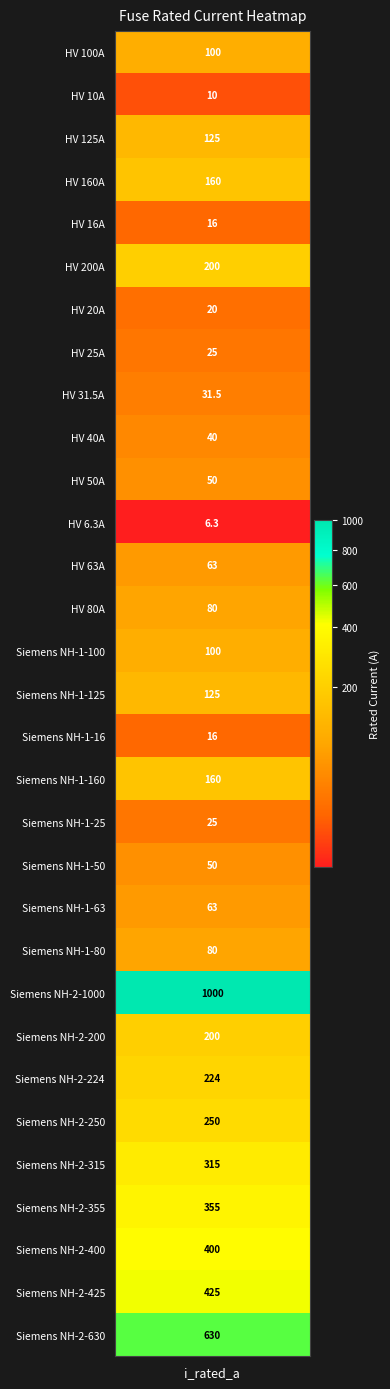

What is the maximum value shown in the chart?

1000.0